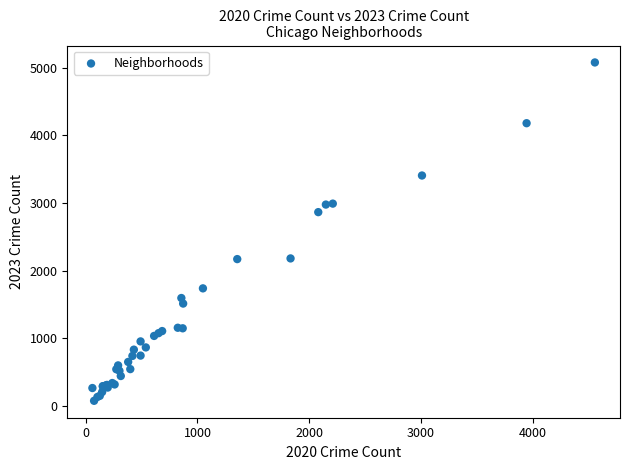

What Y value in the scatter plot is closest to 2575?

2864